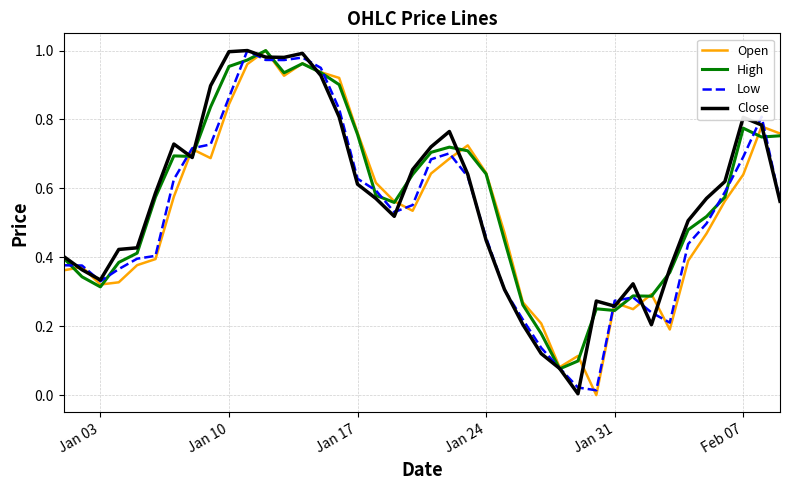

How many lines are shown in the chart?

4